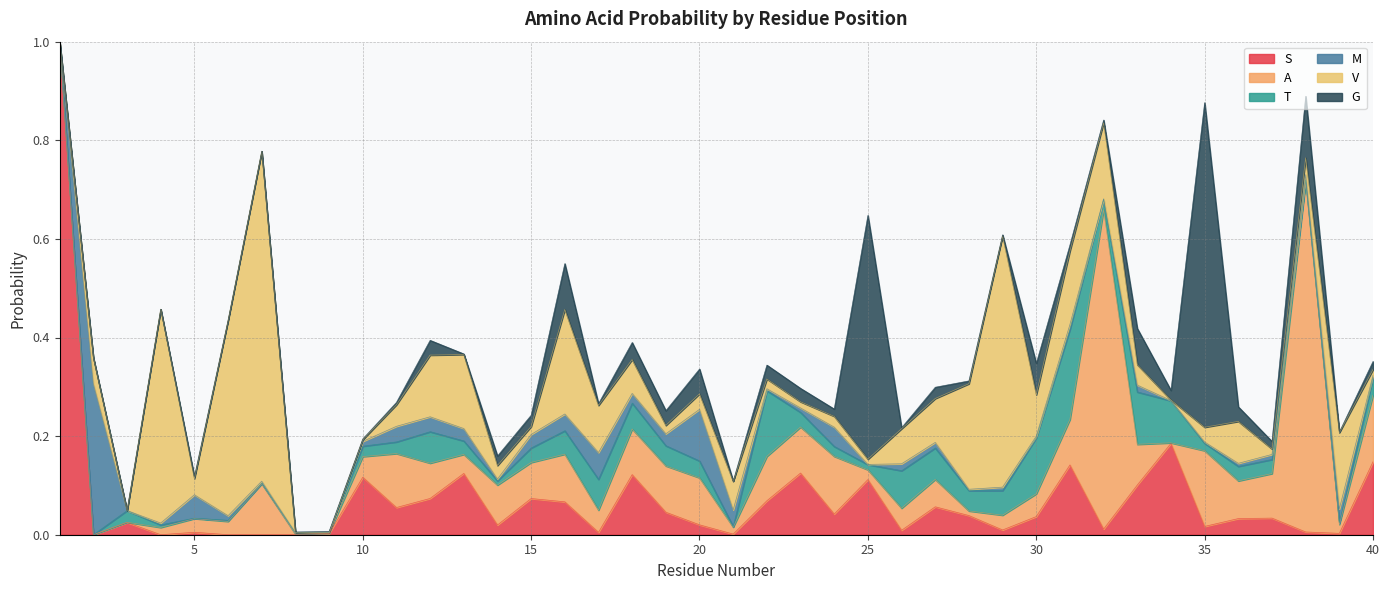

Reading left to right, list all the values displayed in this chart.

S: 1=1.0	2=0.0	3=0.0	4=0.0	5=0.0	6=0.0	7=0.0	8=0.0	9=0.0	10=0.1	11=0.1	12=0.1	13=0.1	14=0.0	15=0.1	16=0.1	17=0.0	18=0.1	19=0.0	20=0.0	21=0.0	22=0.1	23=0.1	24=0.0	25=0.1	26=0.0	27=0.1	28=0.0	29=0.0	30=0.0	31=0.1	32=0.0	33=0.1	34=0.2	35=0.0	36=0.0	37=0.0	38=0.0	39=0.0	40=0.1
A: 1=0.0	2=0.0	3=0.0	4=0.0	5=0.0	6=0.0	7=0.1	8=0.0	9=0.0	10=0.0	11=0.1	12=0.1	13=0.0	14=0.1	15=0.1	16=0.1	17=0.0	18=0.1	19=0.1	20=0.1	21=0.0	22=0.1	23=0.1	24=0.1	25=0.0	26=0.0	27=0.1	28=0.0	29=0.0	30=0.0	31=0.1	32=0.6	33=0.1	34=0.0	35=0.2	36=0.1	37=0.1	38=0.7	39=0.0	40=0.1
T: 1=0.0	2=0.0	3=0.0	4=0.0	5=0.0	6=0.0	7=0.0	8=0.0	9=0.0	10=0.0	11=0.0	12=0.1	13=0.0	14=0.0	15=0.0	16=0.0	17=0.1	18=0.1	19=0.0	20=0.0	21=0.0	22=0.1	23=0.0	24=0.0	25=0.0	26=0.1	27=0.1	28=0.0	29=0.0	30=0.1	31=0.2	32=0.0	33=0.1	34=0.1	35=0.0	36=0.0	37=0.0	38=0.0	39=0.0	40=0.0
M: 1=0.0	2=0.3	3=0.0	4=0.0	5=0.0	6=0.0	7=0.0	8=0.0	9=0.0	10=0.0	11=0.0	12=0.0	13=0.0	14=0.0	15=0.0	16=0.0	17=0.1	18=0.0	19=0.0	20=0.1	21=0.0	22=0.0	23=0.0	24=0.0	25=0.0	26=0.0	27=0.0	28=0.0	29=0.0	30=0.0	31=0.0	32=0.0	33=0.0	34=0.0	35=0.0	36=0.0	37=0.0	38=0.0	39=0.0	40=0.0
V: 1=0.0	2=0.1	3=0.0	4=0.4	5=0.0	6=0.4	7=0.7	8=0.0	9=0.0	10=0.0	11=0.0	12=0.1	13=0.2	14=0.0	15=0.0	16=0.2	17=0.1	18=0.1	19=0.0	20=0.0	21=0.1	22=0.0	23=0.0	24=0.0	25=0.0	26=0.1	27=0.1	28=0.2	29=0.5	30=0.1	31=0.1	32=0.2	33=0.0	34=0.0	35=0.0	36=0.1	37=0.0	38=0.0	39=0.2	40=0.0
G: 1=0.0	2=0.0	3=0.0	4=0.0	5=0.0	6=0.0	7=0.0	8=0.0	9=0.0	10=0.0	11=0.0	12=0.0	13=0.0	14=0.0	15=0.0	16=0.1	17=0.0	18=0.0	19=0.0	20=0.1	21=0.0	22=0.0	23=0.0	24=0.0	25=0.5	26=0.0	27=0.0	28=0.0	29=0.0	30=0.1	31=0.0	32=0.0	33=0.1	34=0.0	35=0.7	36=0.0	37=0.0	38=0.1	39=0.0	40=0.0